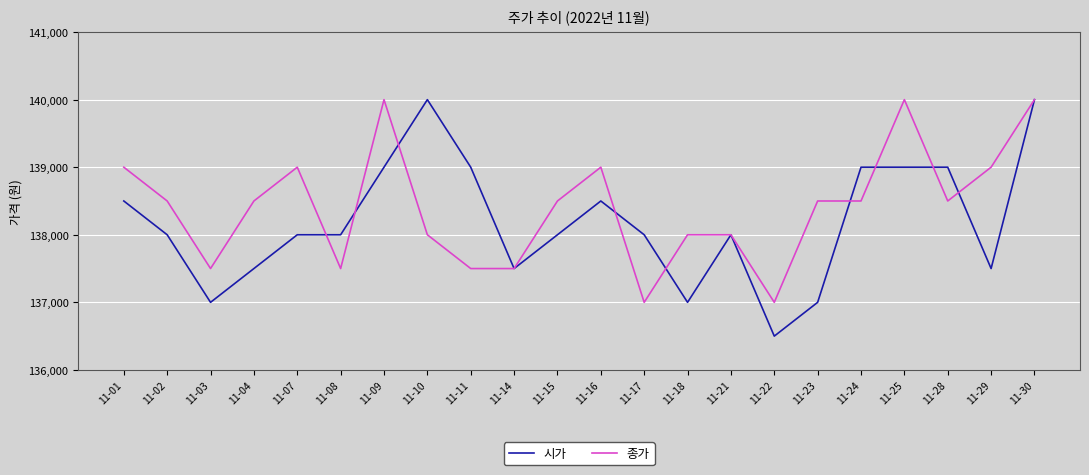

The 시가 series shows 185994 at 11-22. True or false?

False